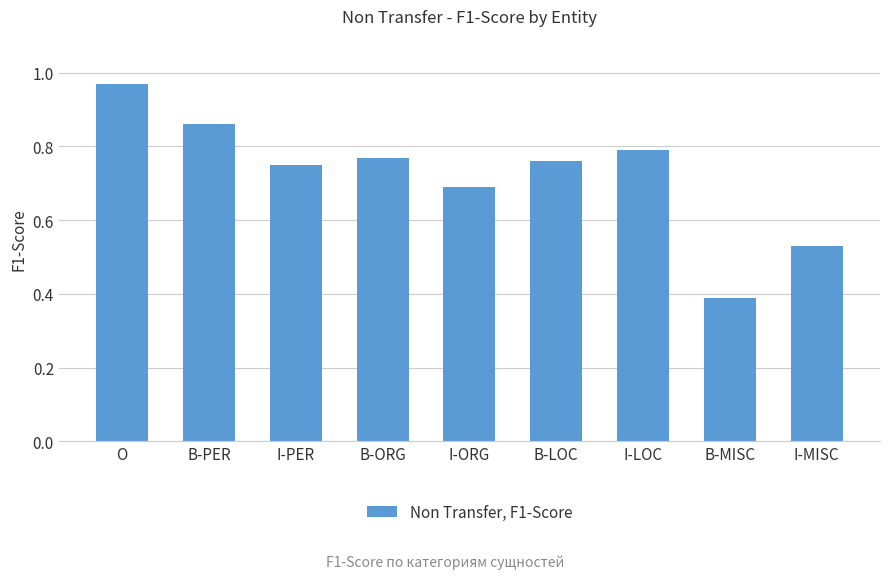

What is the difference between the values at B-MISC and O?

0.6